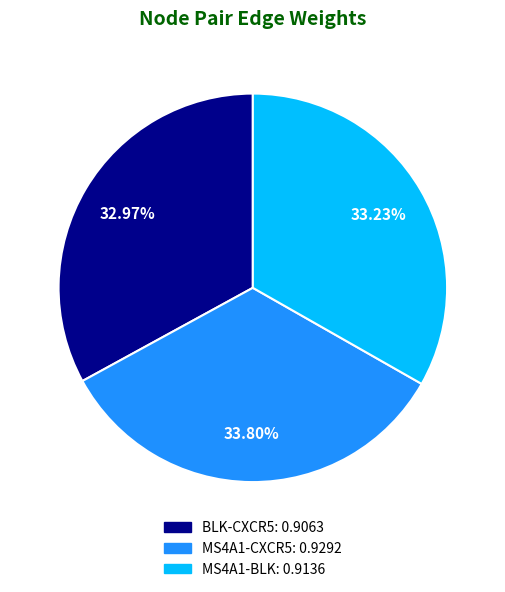

Which has a higher value, MS4A1-CXCR5: 0.9292 or BLK-CXCR5: 0.9063?

MS4A1-CXCR5: 0.9292